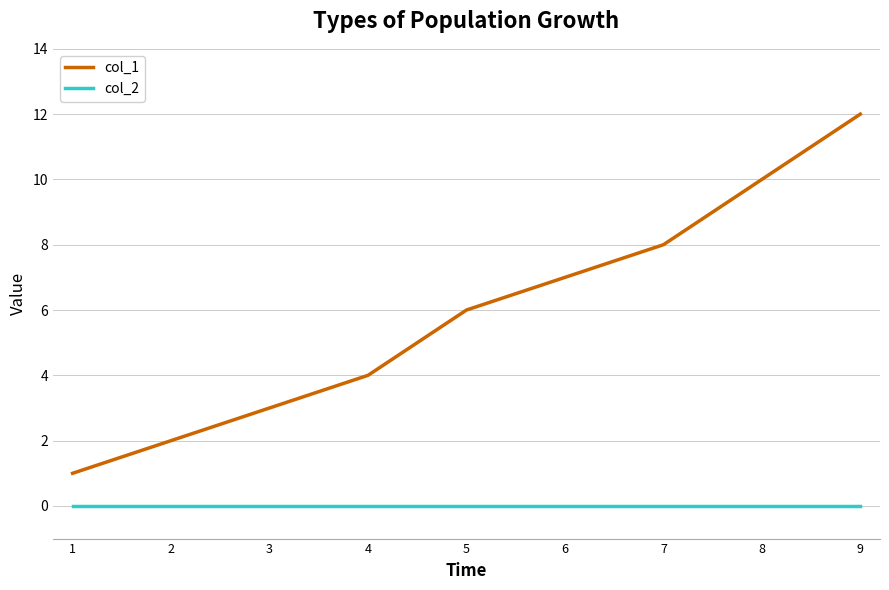

Which series has the widest spread of values?

col_1